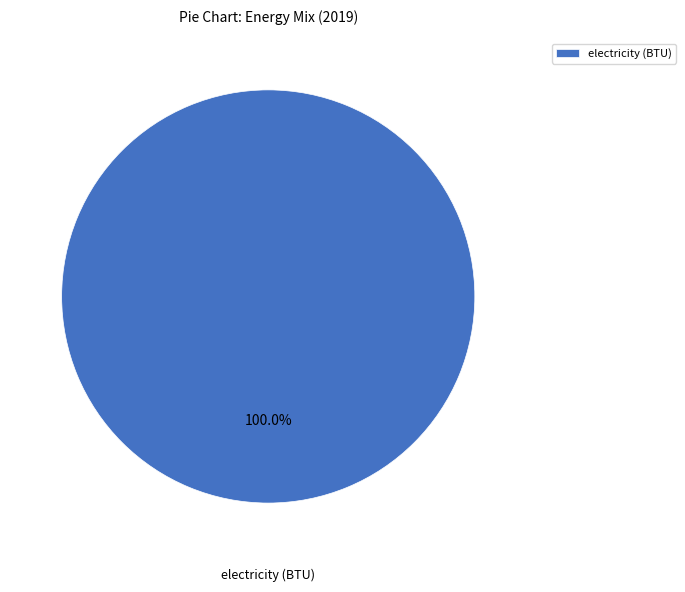

Rank the categories by value from lowest to highest.

electricity (BTU)